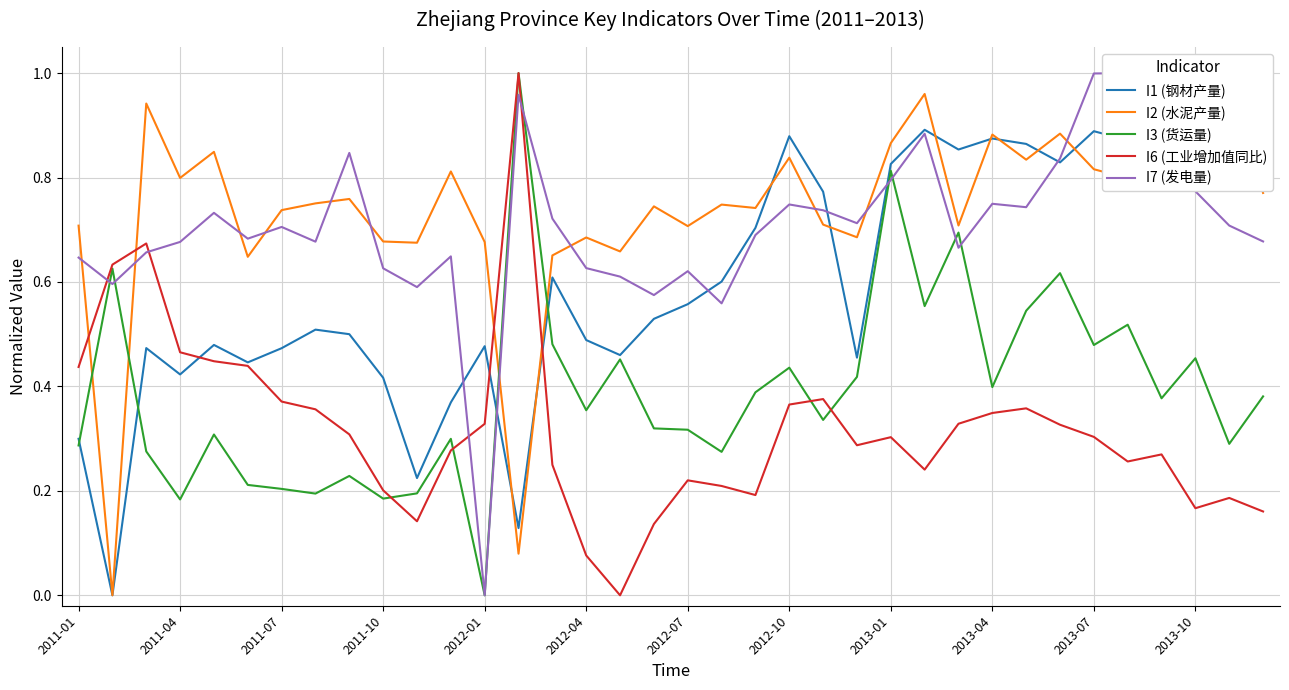

What is the sum of the I2 (水泥产量) values at 23 and 26?

1.4